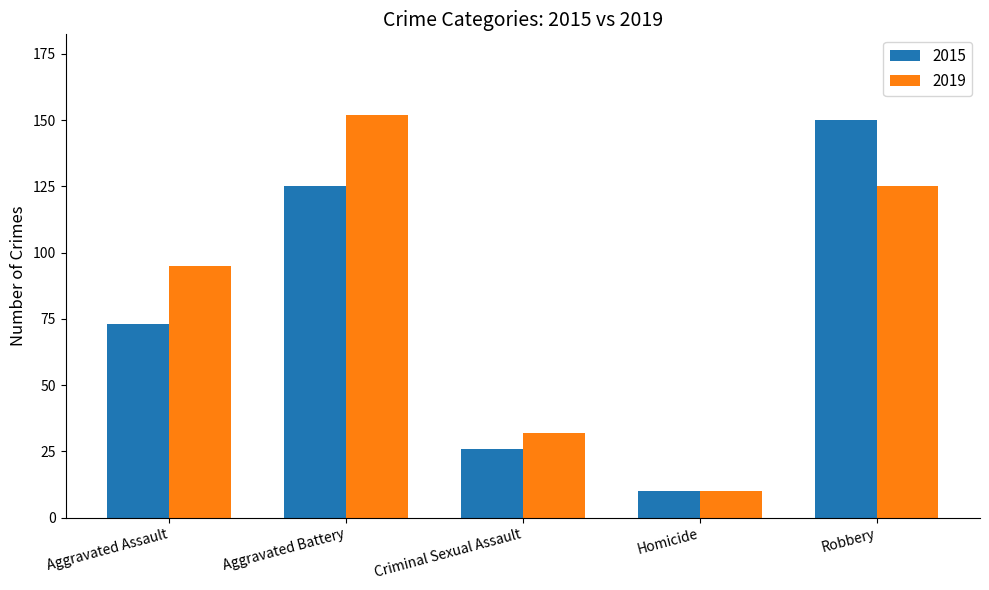

How many bars are there in each group?

2